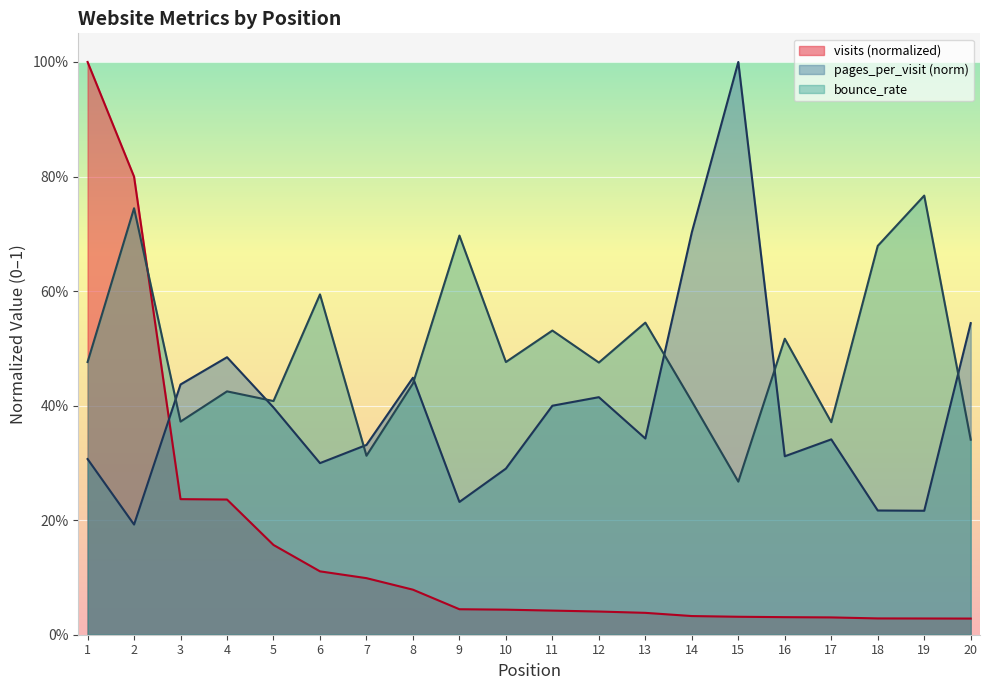

What is the difference between the visits values at 13 and 5?

0.1